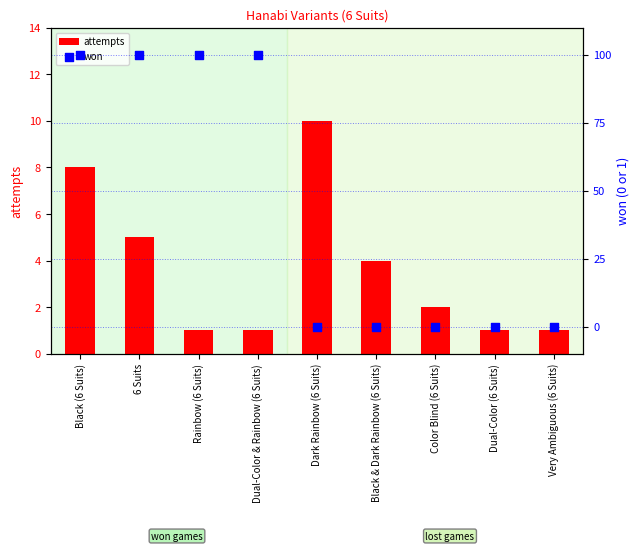

Which series contains the lowest Y value?

won